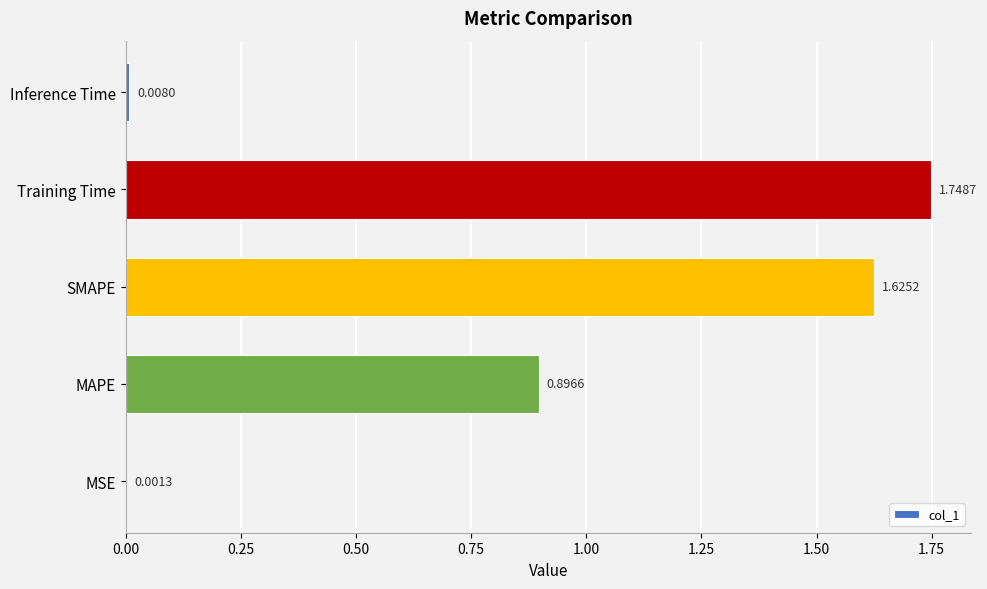

What is the change in value from MAPE to Inference Time?

-0.9